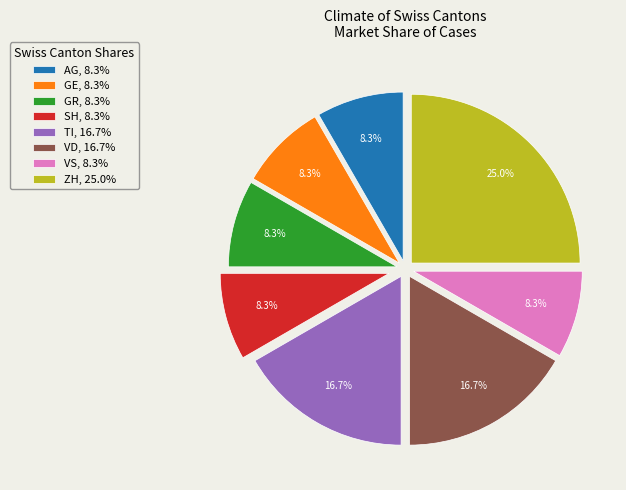

Do GE, 8.3% and TI, 16.7% together represent more than half of the pie?

No